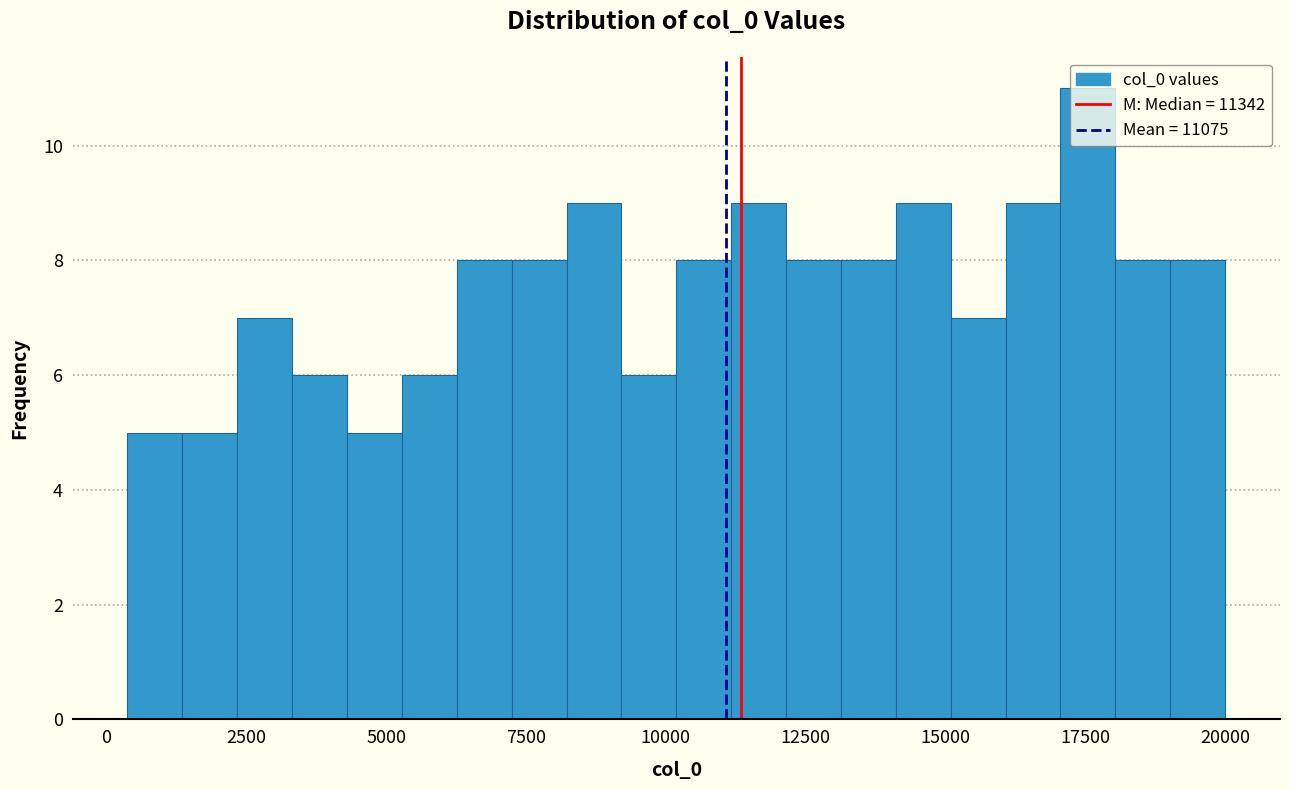

Around what value on the x-axis is the tallest bar? Give the approximate position of its centre, as read against the axis.

17500